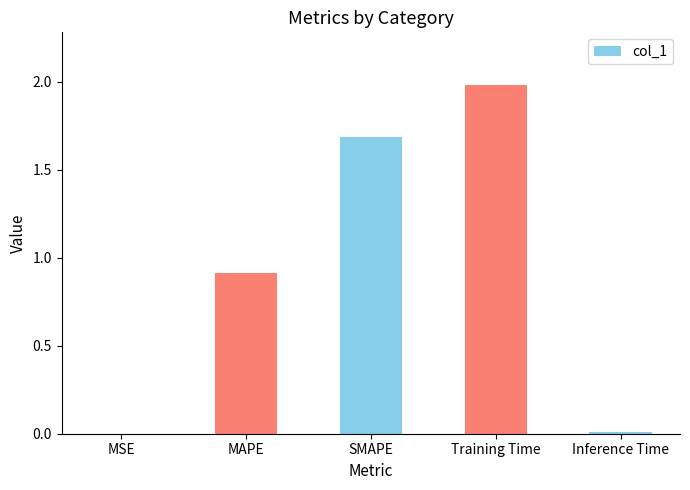

Are the bars horizontal?

No